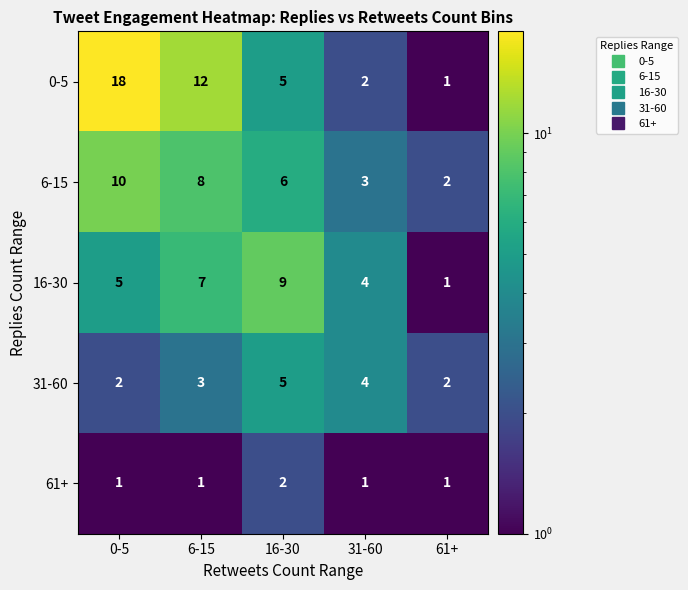

Where is 16-30 nearest to the value 5?

0-5